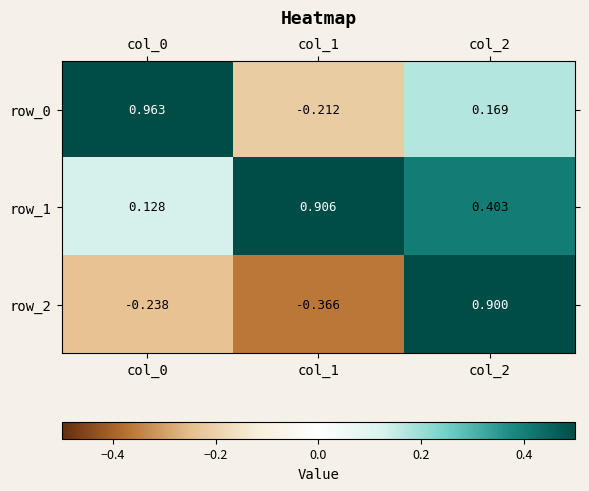

How many negative values does the row_2 series have?

2